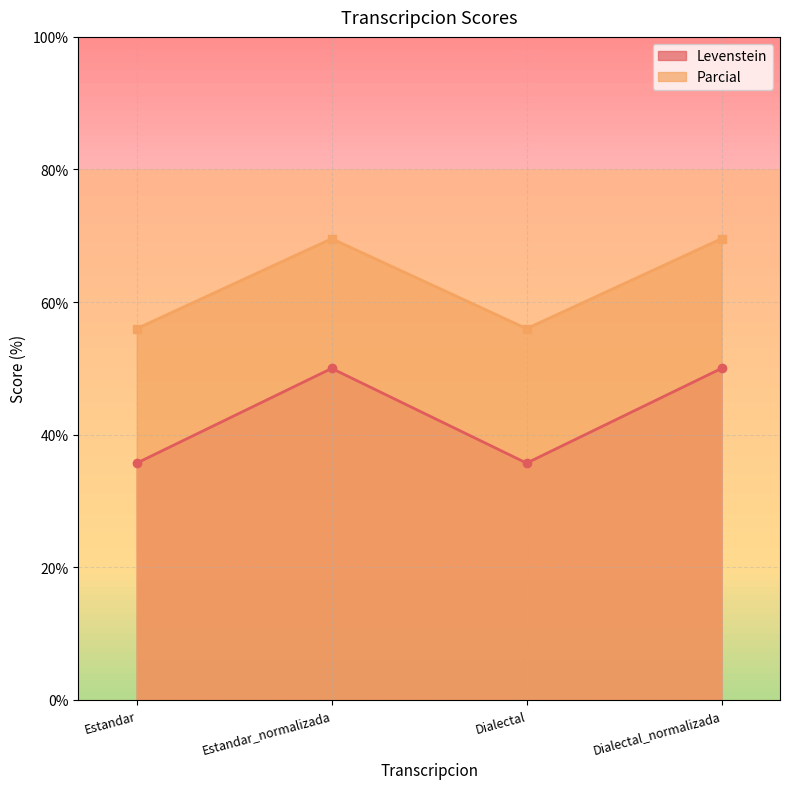

Which category has the lowest value in the Parcial series?

Estandar